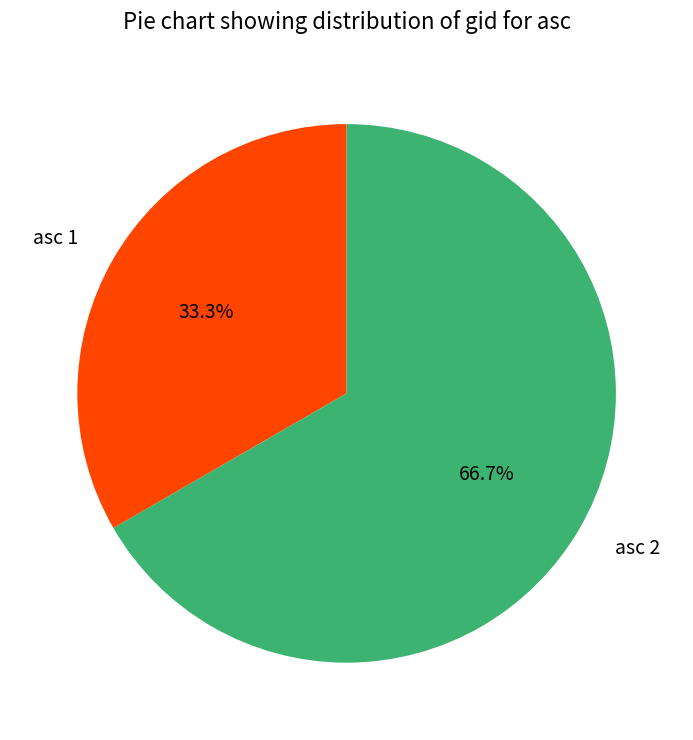

How many segments does this pie chart have?

2